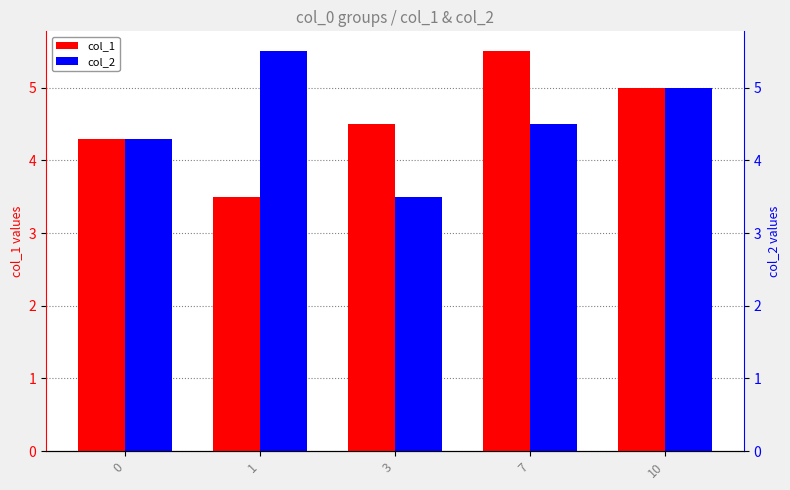

Count the number of categories in the chart.

5